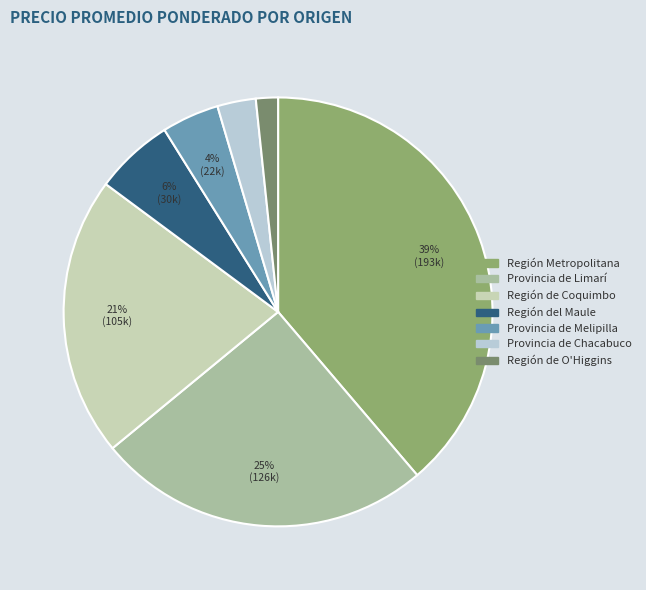

Which category has the biggest portion of the pie?

Región Metropolitana